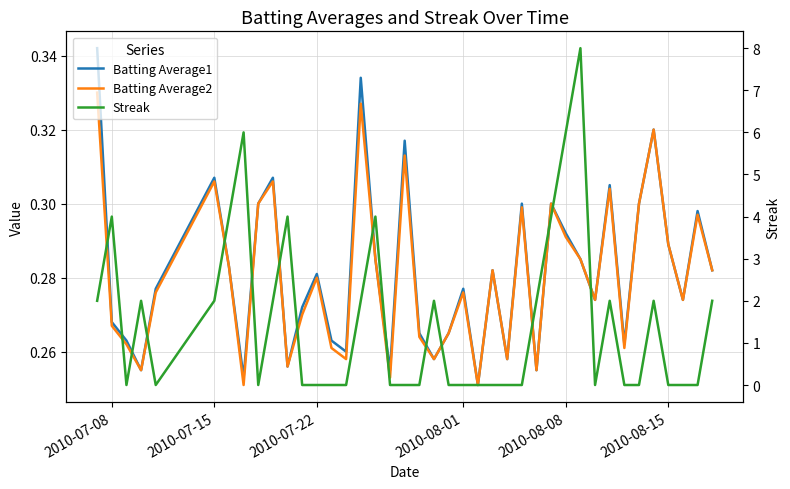

Reading left to right, what are all the values shown in this chart?

Batting Average1: 0.3	0.3	0.3	0.3	0.3	0.3	0.3	0.3	0.3	0.3	0.3	0.3	0.3	0.3	0.3	0.3	0.3	0.3	0.3	0.3	0.3	0.3	0.3	0.3	0.3	0.3	0.3	0.3	0.3	0.3	0.3	0.3	0.3	0.3	0.3	0.3	0.3	0.3	0.3	0.3
Batting Average2: 0.3	0.3	0.3	0.3	0.3	0.3	0.3	0.3	0.3	0.3	0.3	0.3	0.3	0.3	0.3	0.3	0.3	0.3	0.3	0.3	0.3	0.3	0.3	0.3	0.3	0.3	0.3	0.3	0.3	0.3	0.3	0.3	0.3	0.3	0.3	0.3	0.3	0.3	0.3	0.3
Streak: 2.0	4.0	0.0	2.0	0.0	2.0	4.0	6.0	0.0	2.0	4.0	0.0	0.0	0.0	0.0	2.0	4.0	0.0	0.0	0.0	2.0	0.0	0.0	0.0	0.0	0.0	0.0	2.0	4.0	6.0	8.0	0.0	2.0	0.0	0.0	2.0	0.0	0.0	0.0	2.0